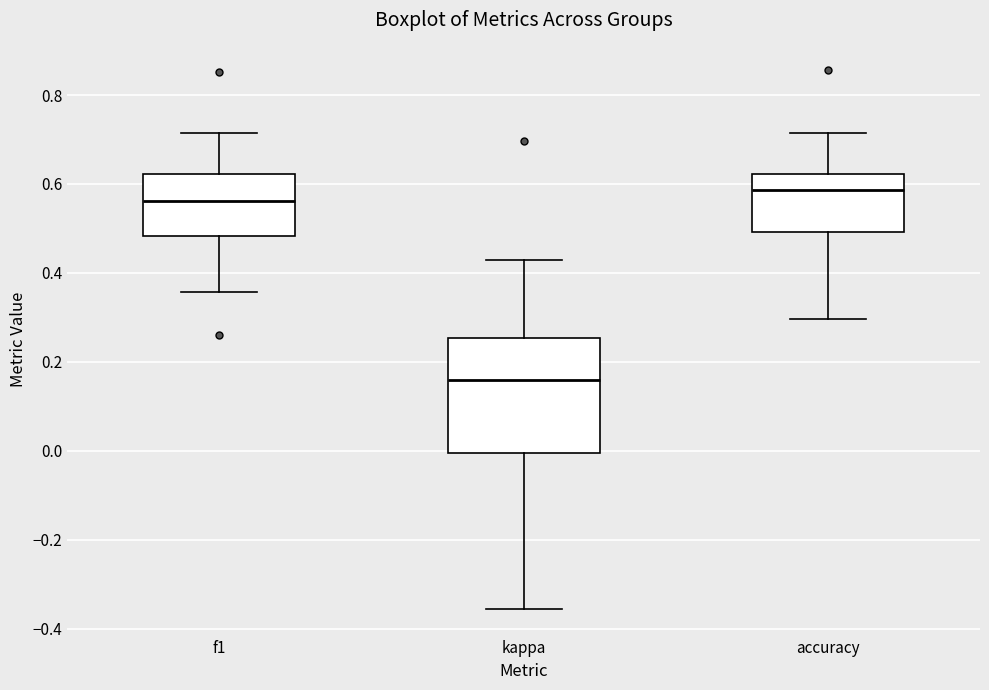

Which box's median line is the lowest?

kappa